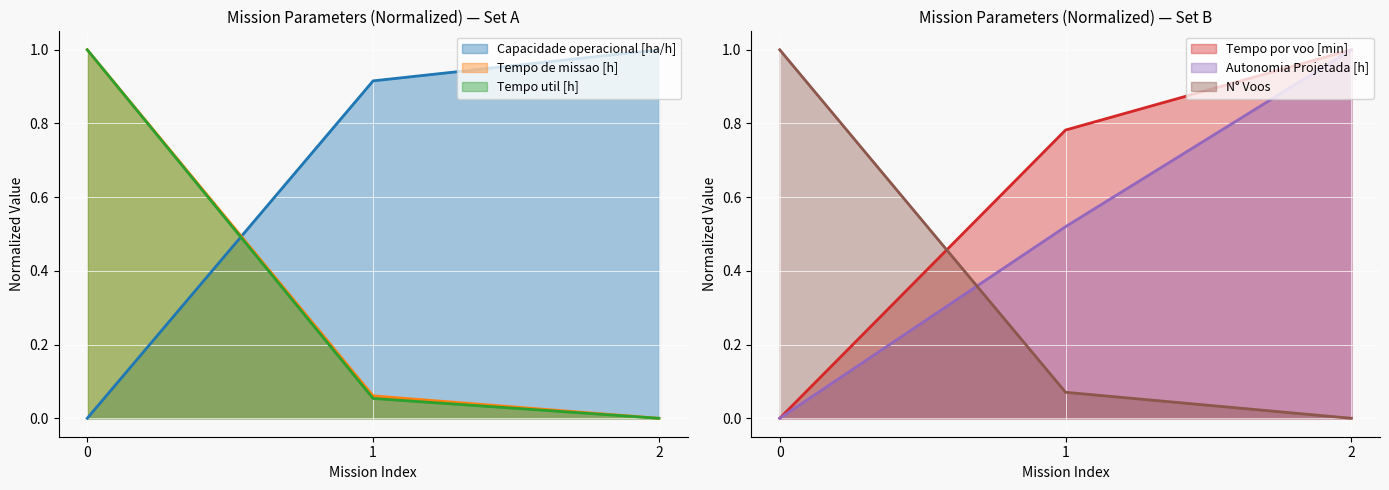

True or false: N° Voos has a value of 0.0 at 2.

True